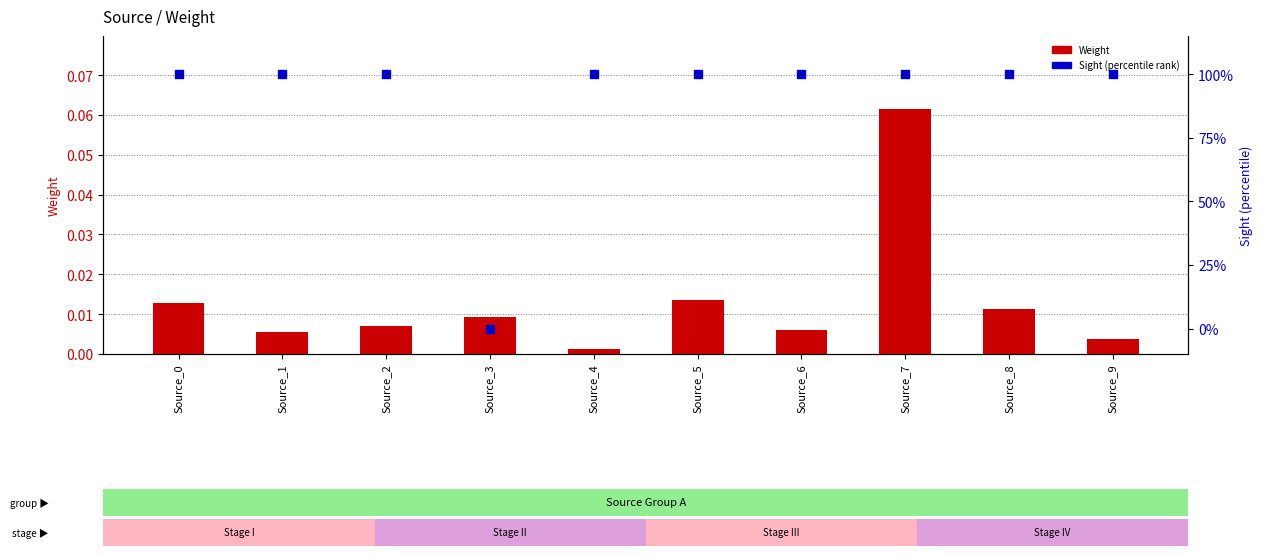

What are all the series names shown in the legend?

Weight, Sight (percentile rank)